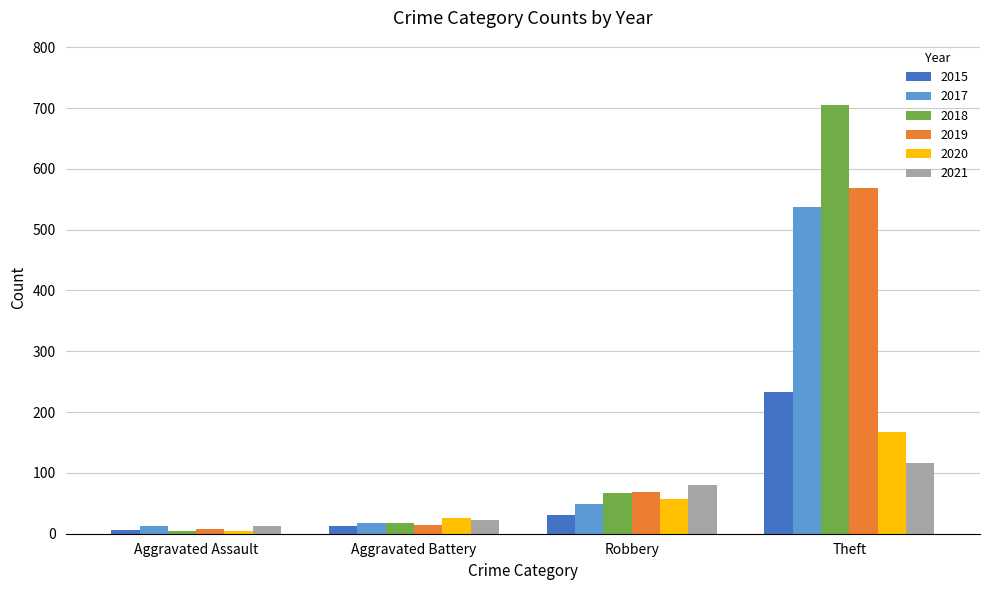

What are all the series names shown in the legend?

2015, 2017, 2018, 2019, 2020, 2021